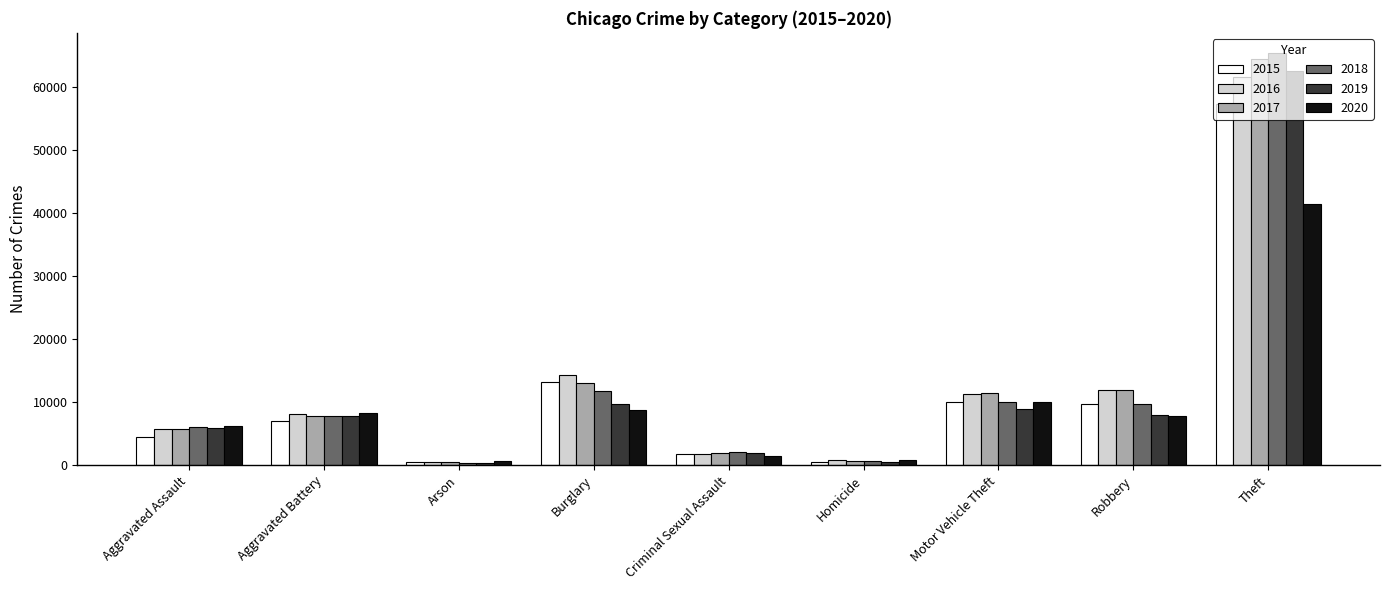

At which label is 2020 closest to 20964?

Motor Vehicle Theft